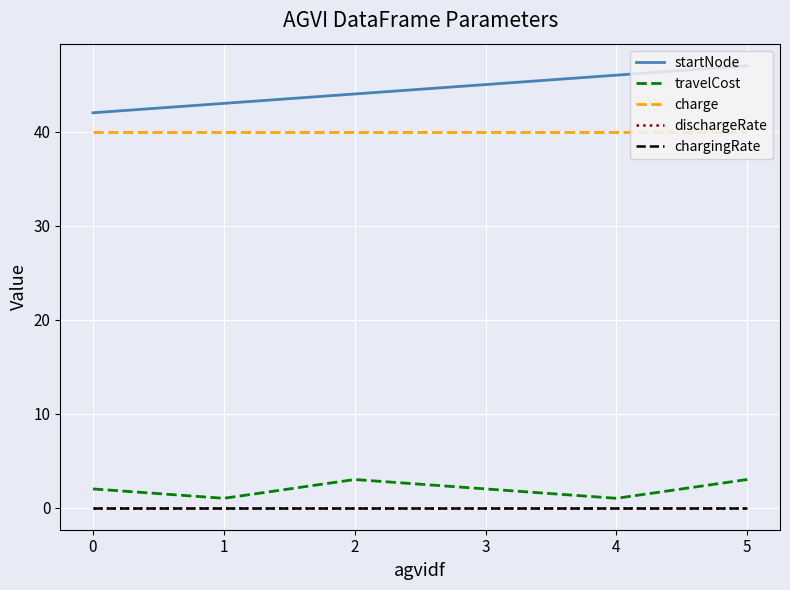

At which category is the sum across all series the highest?

5